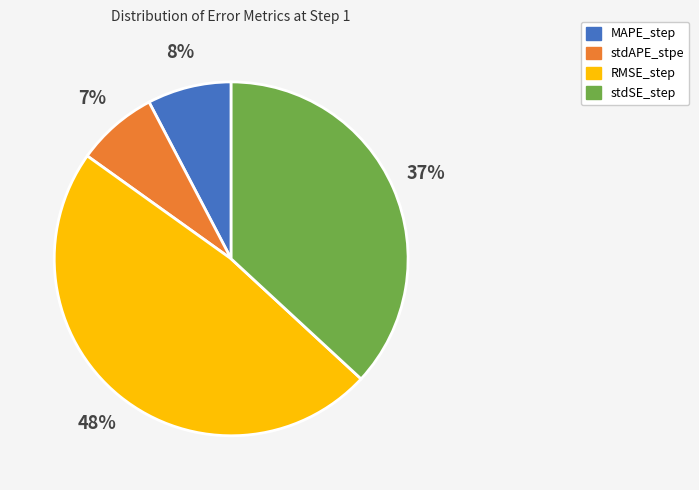

Which has a higher value, stdAPE_stpe or RMSE_step?

RMSE_step